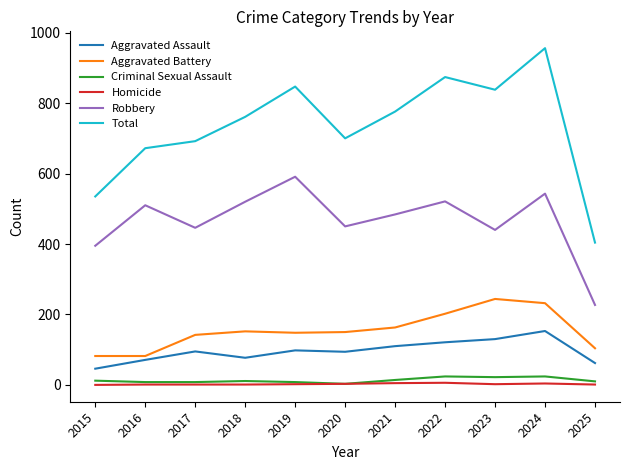

Where does the Criminal Sexual Assault series first go above 11?

2015